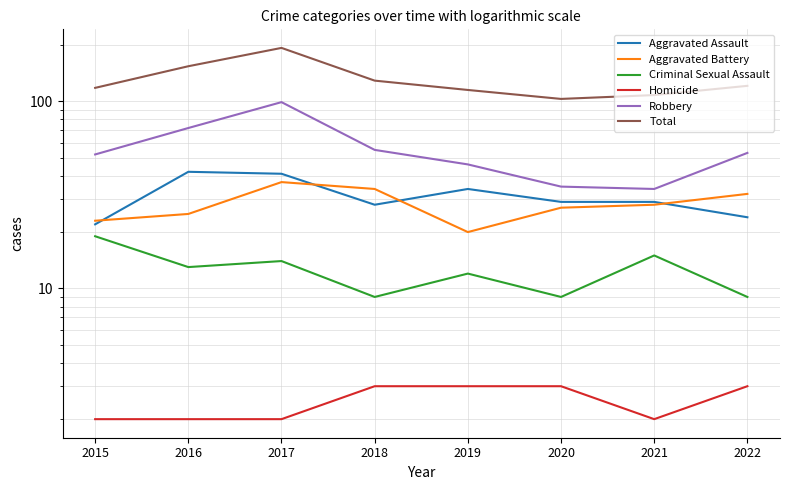

Where is Aggravated Assault nearest to the value 32?

2019